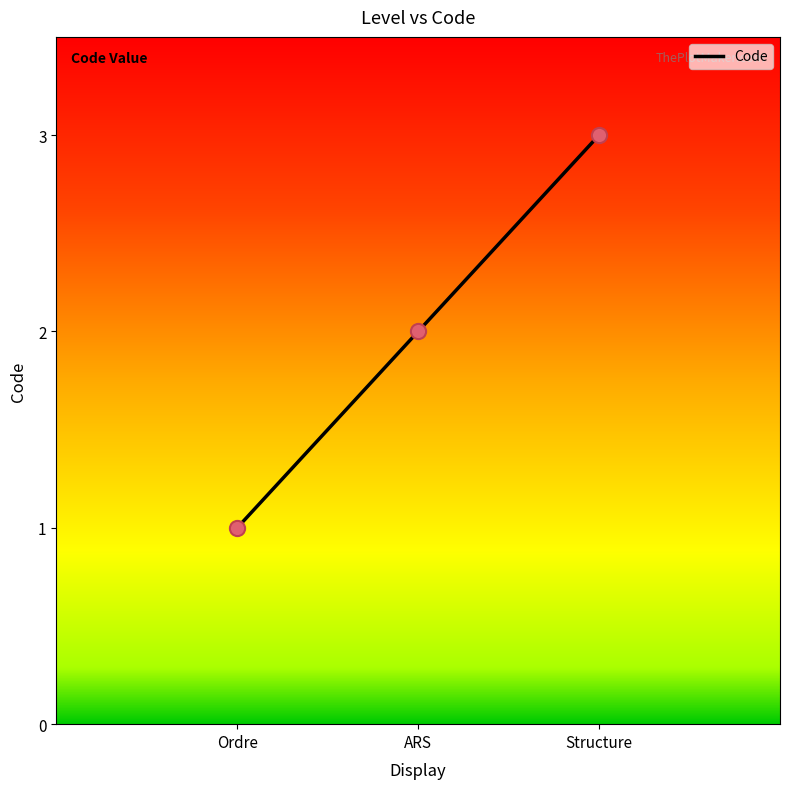

Between Ordre and Structure, which is larger?

Structure